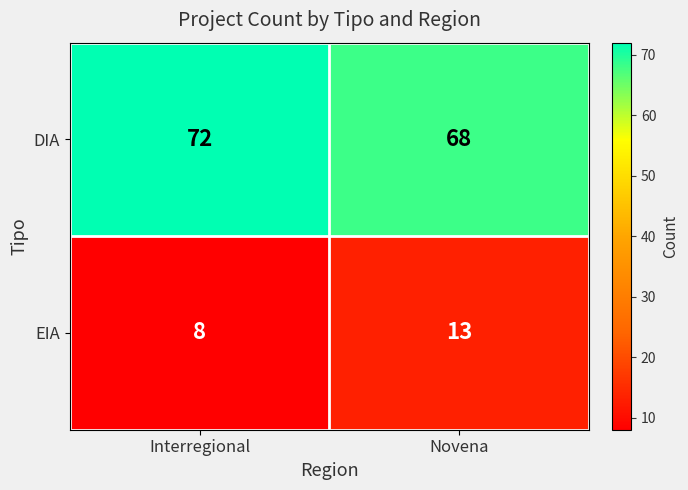

At which label is EIA closest to 10?

Interregional